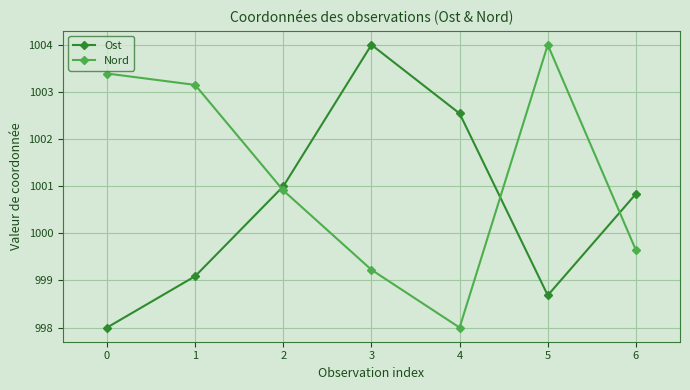

What is the value of the Ost point at the 7th from the left?

1000.8